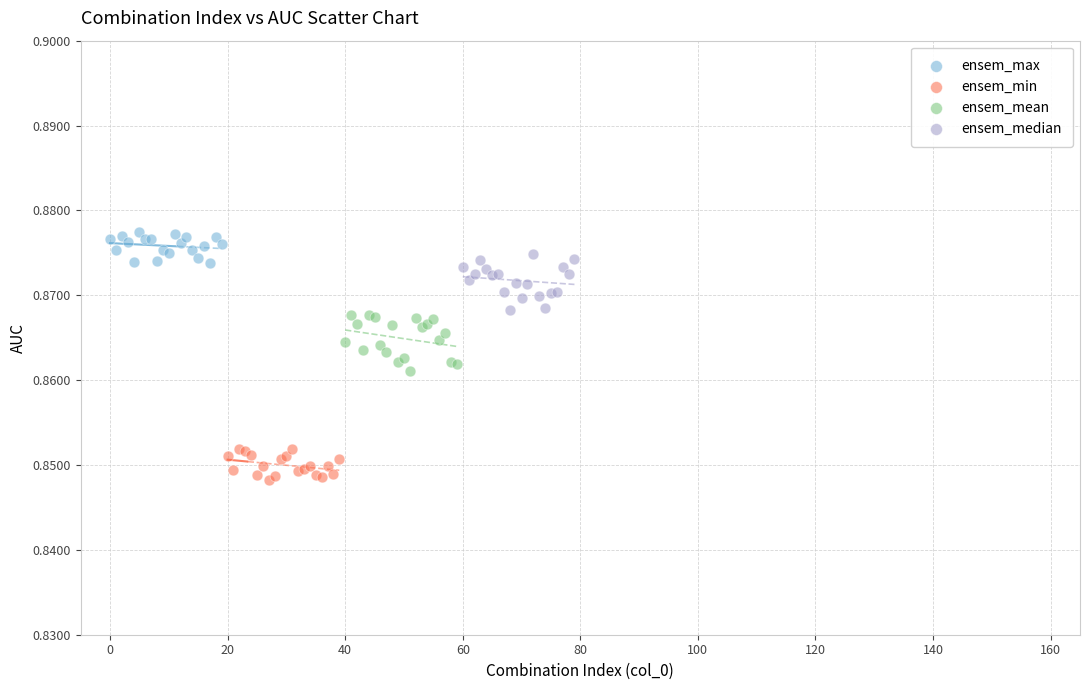

Which series reaches the minimum Y coordinate?

ensem_min